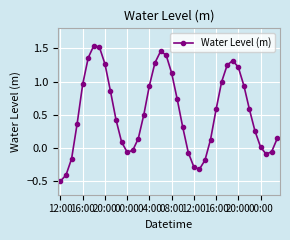

What is the difference between the maximum and minimum values?

2.0